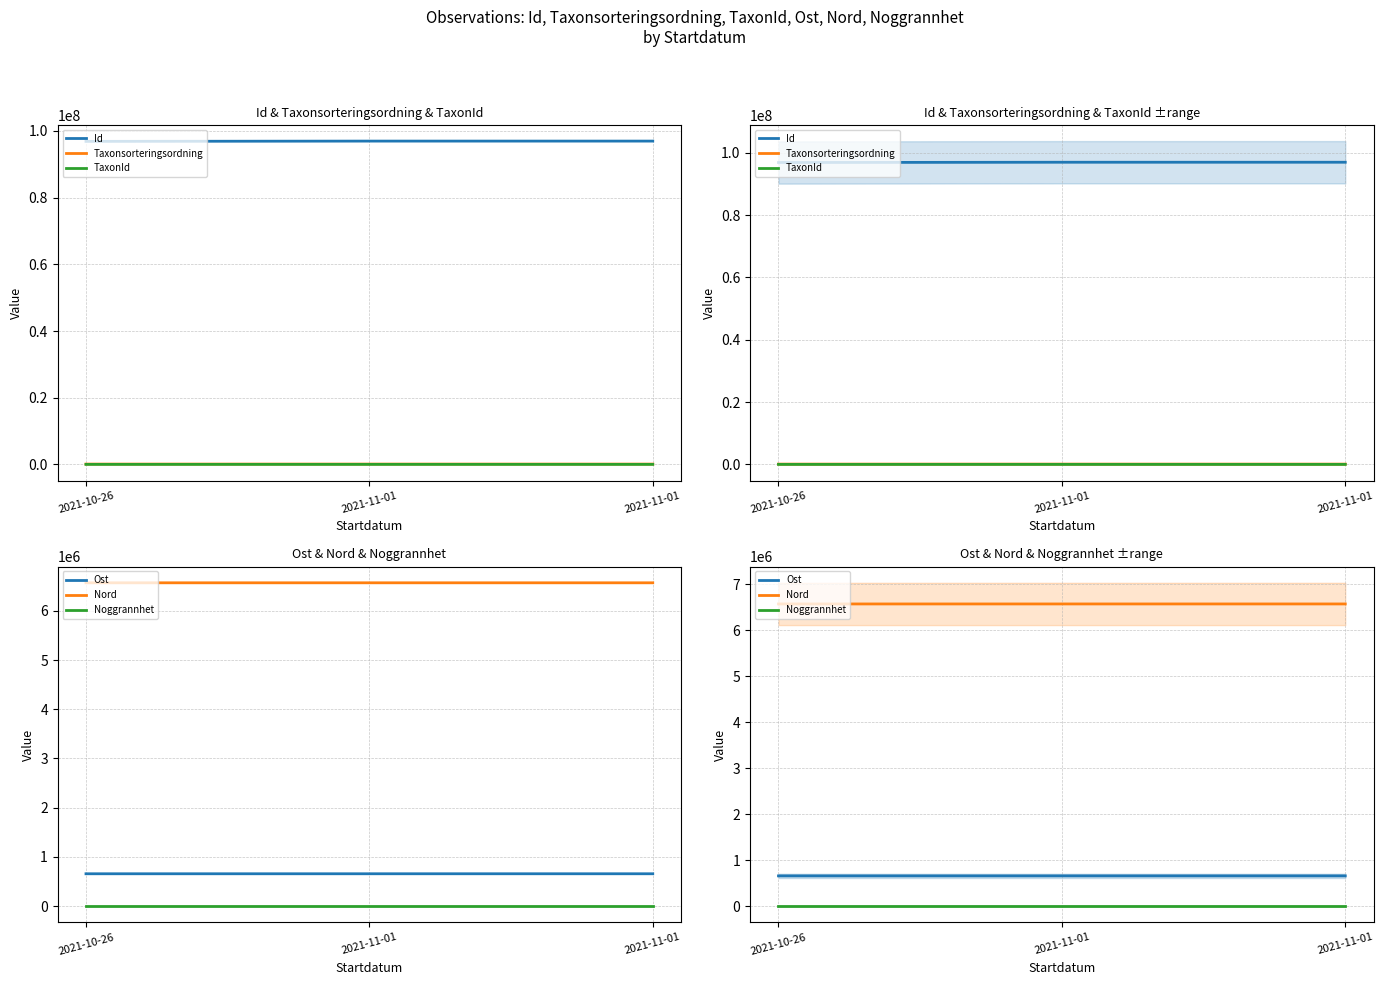

Reading left to right, extract all data points from this chart.

Id: 96871478.0	96957355.0	96957408.0
Taxonsorteringsordning: 90005.0	90676.0	89392.0
TaxonId: 1339.0	5966.0	1202.0
Ost: 656822.9	656872.2	656932.9
Nord: 6571387.9	6571349.5	6571444.6
Noggrannhet: 5.0	5.0	5.0